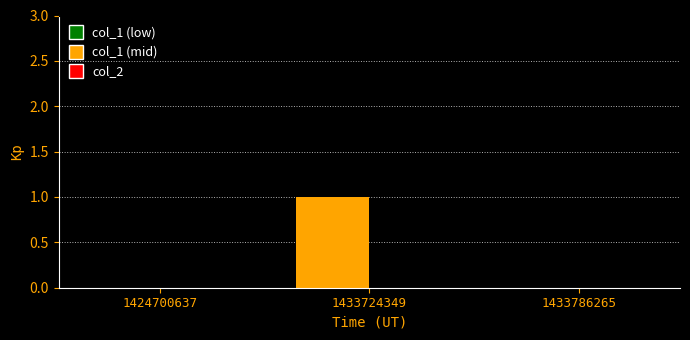

How many data points does each series have?

3